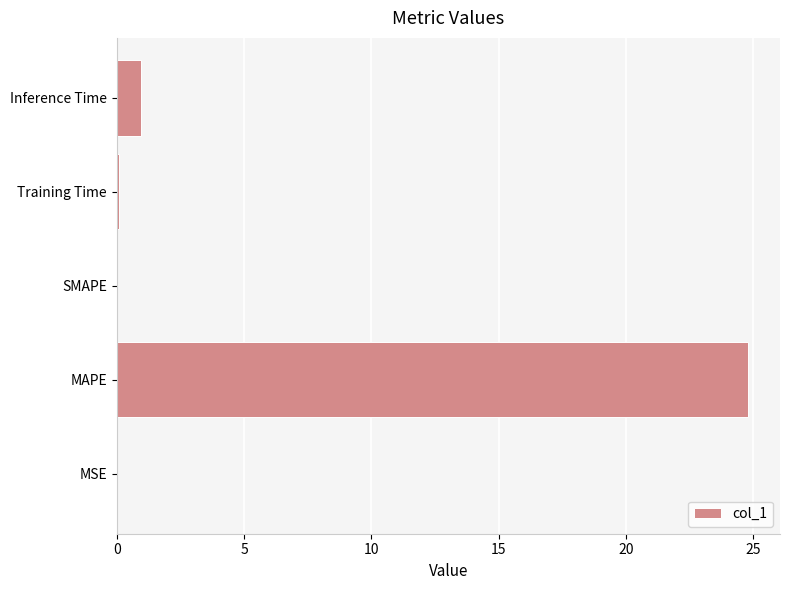

Which category has the highest value across all series?

MAPE